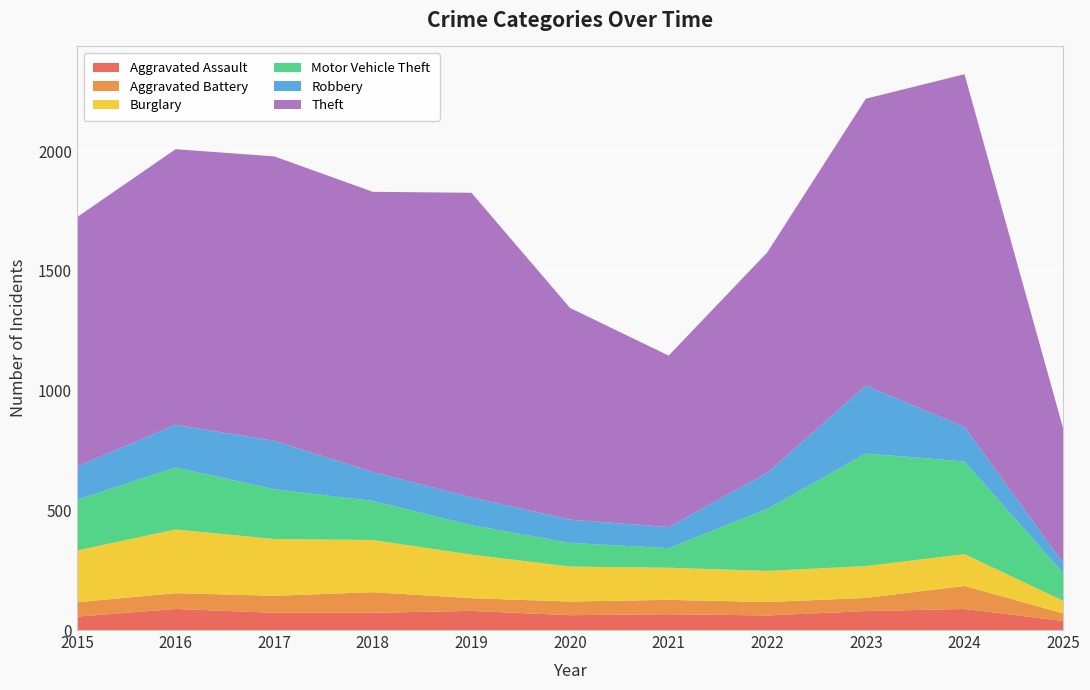

Reading left to right, transcribe all the data shown in this chart.

Aggravated Assault: 2015=56	2016=88	2017=72	2018=72	2019=80	2020=62	2021=66	2022=61	2023=79	2024=88	2025=38
Aggravated Battery: 2015=60	2016=66	2017=71	2018=86	2019=53	2020=57	2021=60	2022=56	2023=55	2024=96	2025=32
Burglary: 2015=216	2016=266	2017=237	2018=218	2019=182	2020=146	2021=134	2022=130	2023=133	2024=133	2025=52
Motor Vehicle Theft: 2015=212	2016=259	2017=208	2018=163	2019=123	2020=99	2021=82	2022=259	2023=470	2024=387	2025=116
Robbery: 2015=139	2016=178	2017=202	2018=121	2019=116	2020=97	2021=88	2022=151	2023=284	2024=144	2025=42
Theft: 2015=1041	2016=1151	2017=1188	2018=1170	2019=1272	2020=884	2021=716	2022=920	2023=1198	2024=1473	2025=562